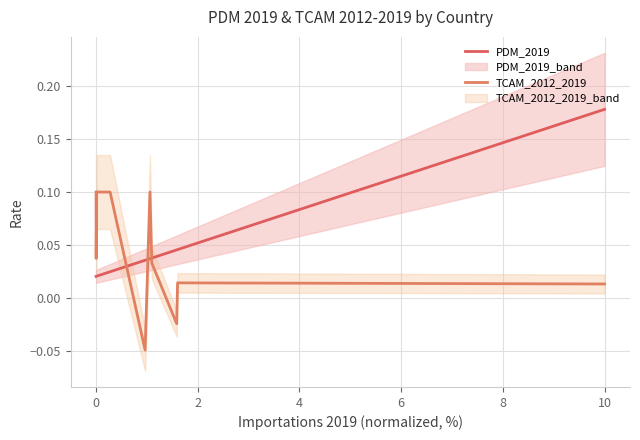

What is the highest value of the PDM_2019 series?

0.2